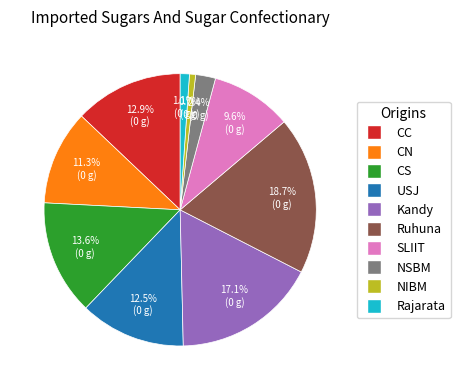

To the nearest percent, what is the combined percentage of Rajarata and USJ?

14%